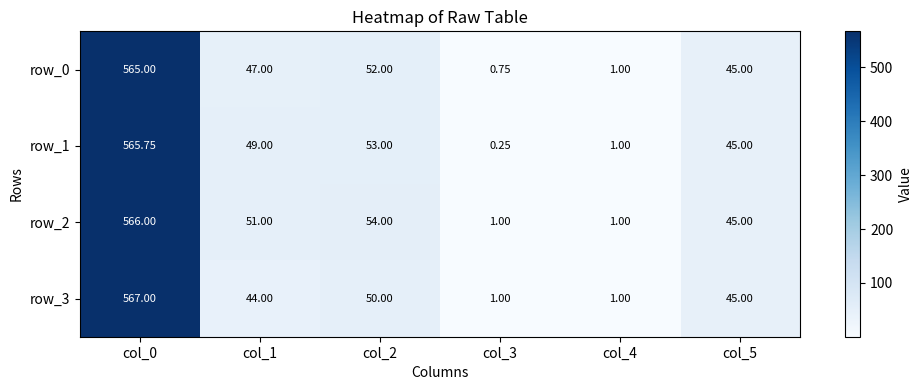

At col_0, list the series in order from largest to smallest.

row_3, row_2, row_1, row_0